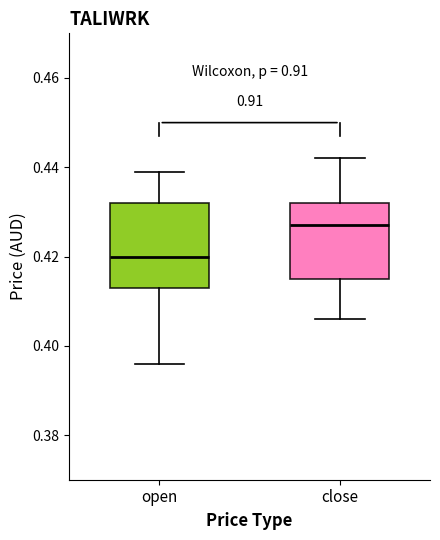

Which box has the lowest median line?

open